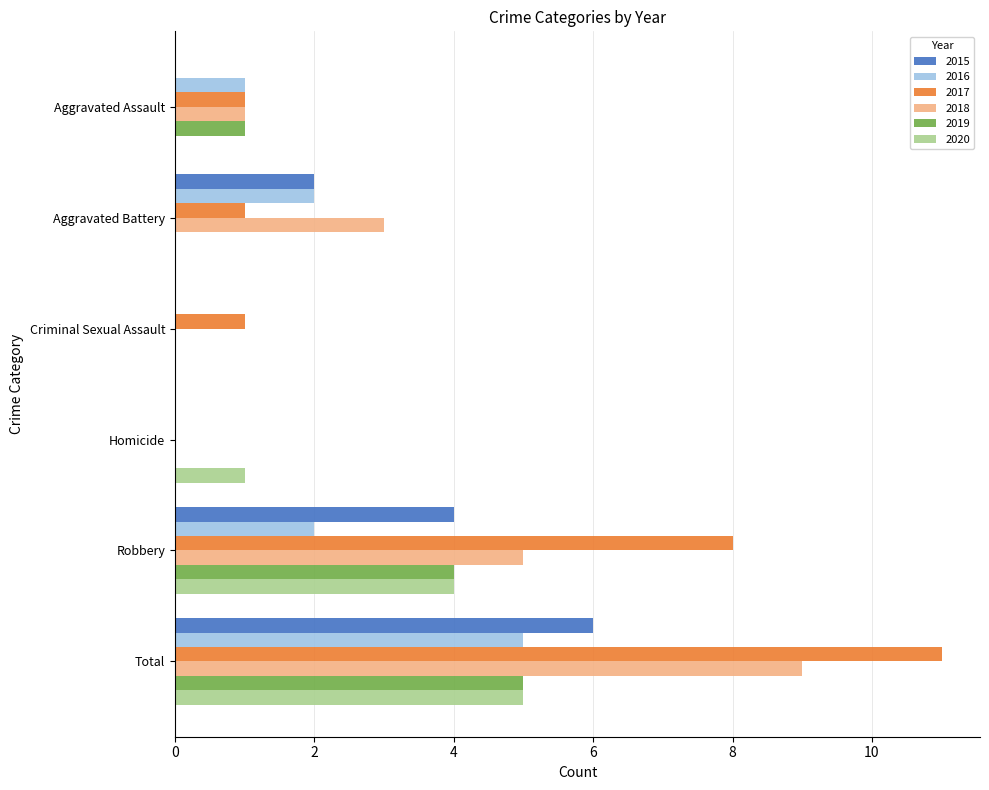

How many distinct data groups are displayed?

6